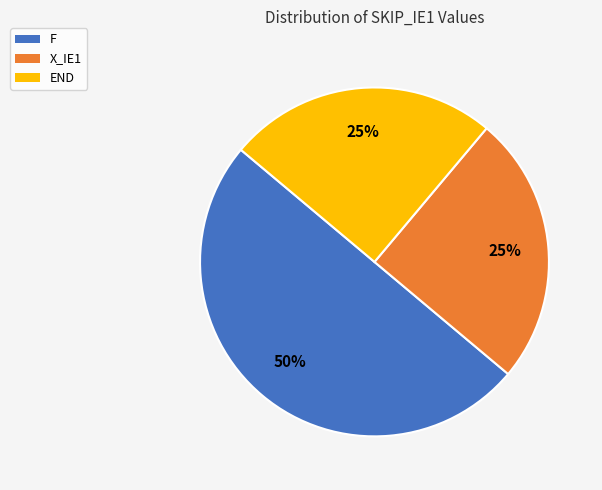

To the nearest percent, what is the average slice percentage?

33%